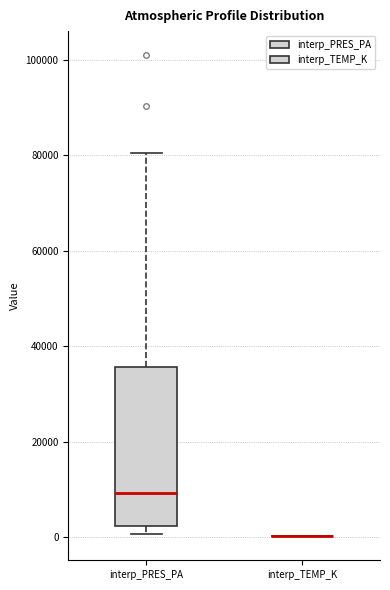

Reading left to right, transcribe this box plot: for each box, give where its median line is, the range the box spans, and where its two whiskers end, as read against the y-axis. The values are not printed on the chart, so give them approximately, as read against the axis.

interp_PRES_PA: median 10000, box 2000 to 36000, whiskers 0 to 80000
interp_TEMP_K: box collapsed to a line at 0, whiskers 0 to 0